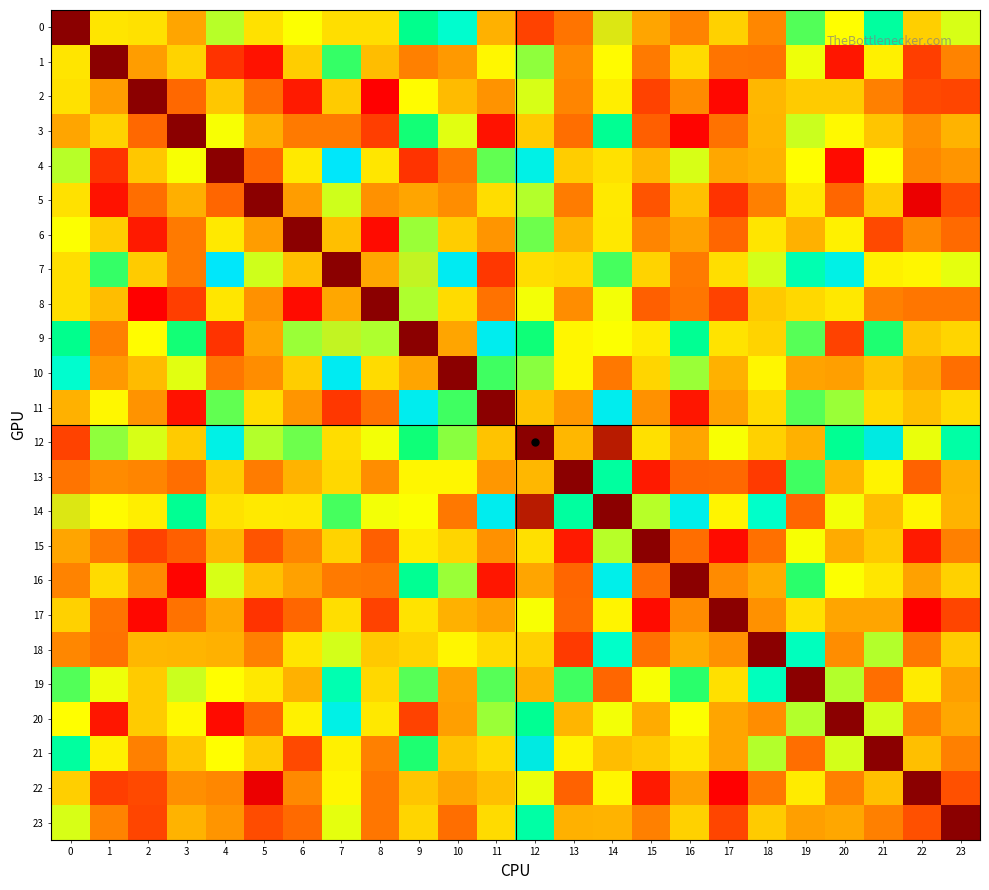

Which series changed the most between 1 and 12?

1